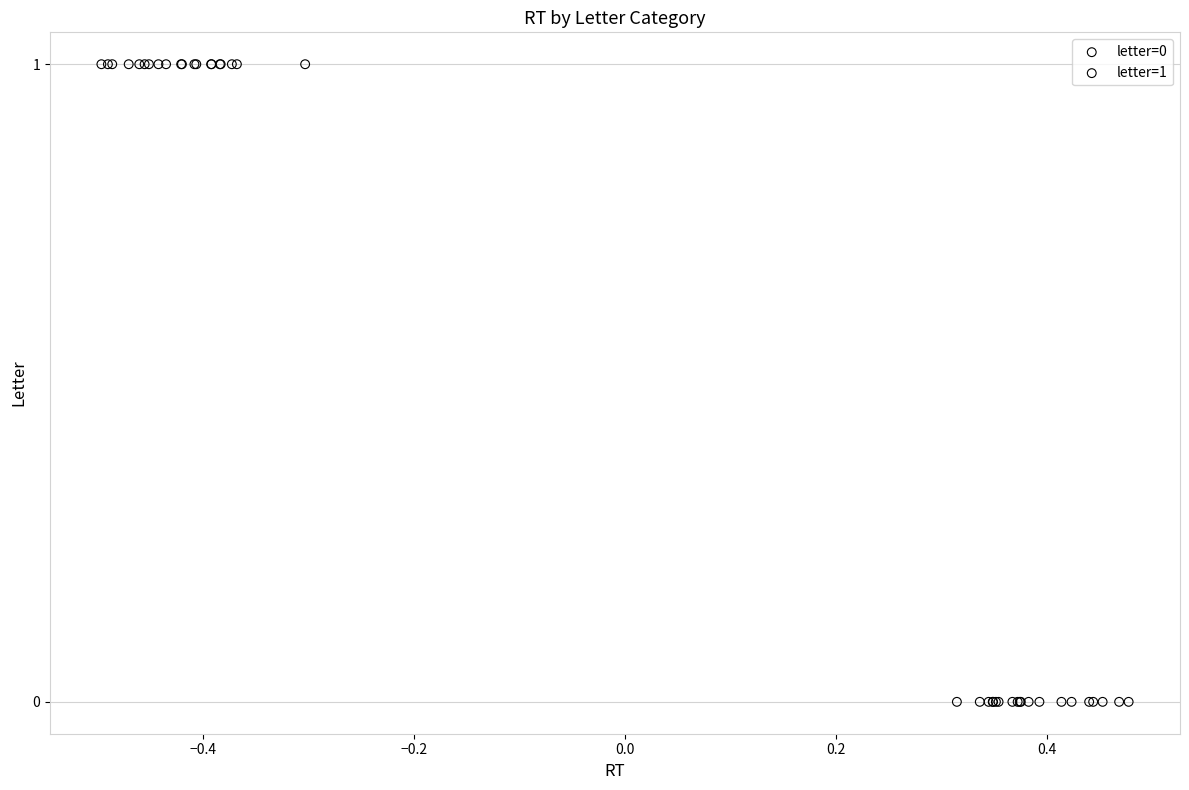

What are all the series names shown in the legend?

letter=0, letter=1